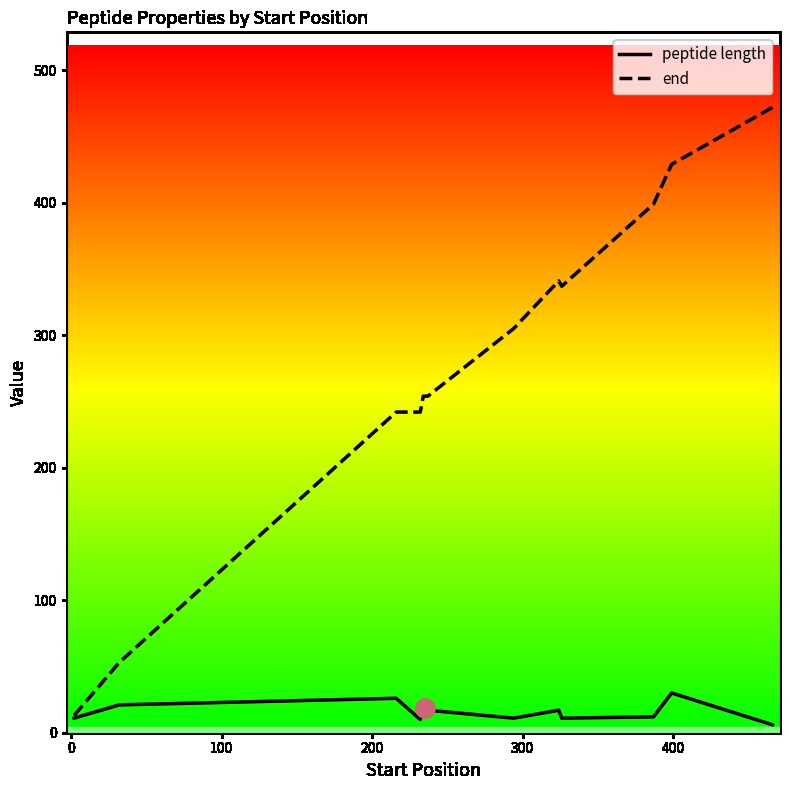

Which series has the widest spread of values?

end